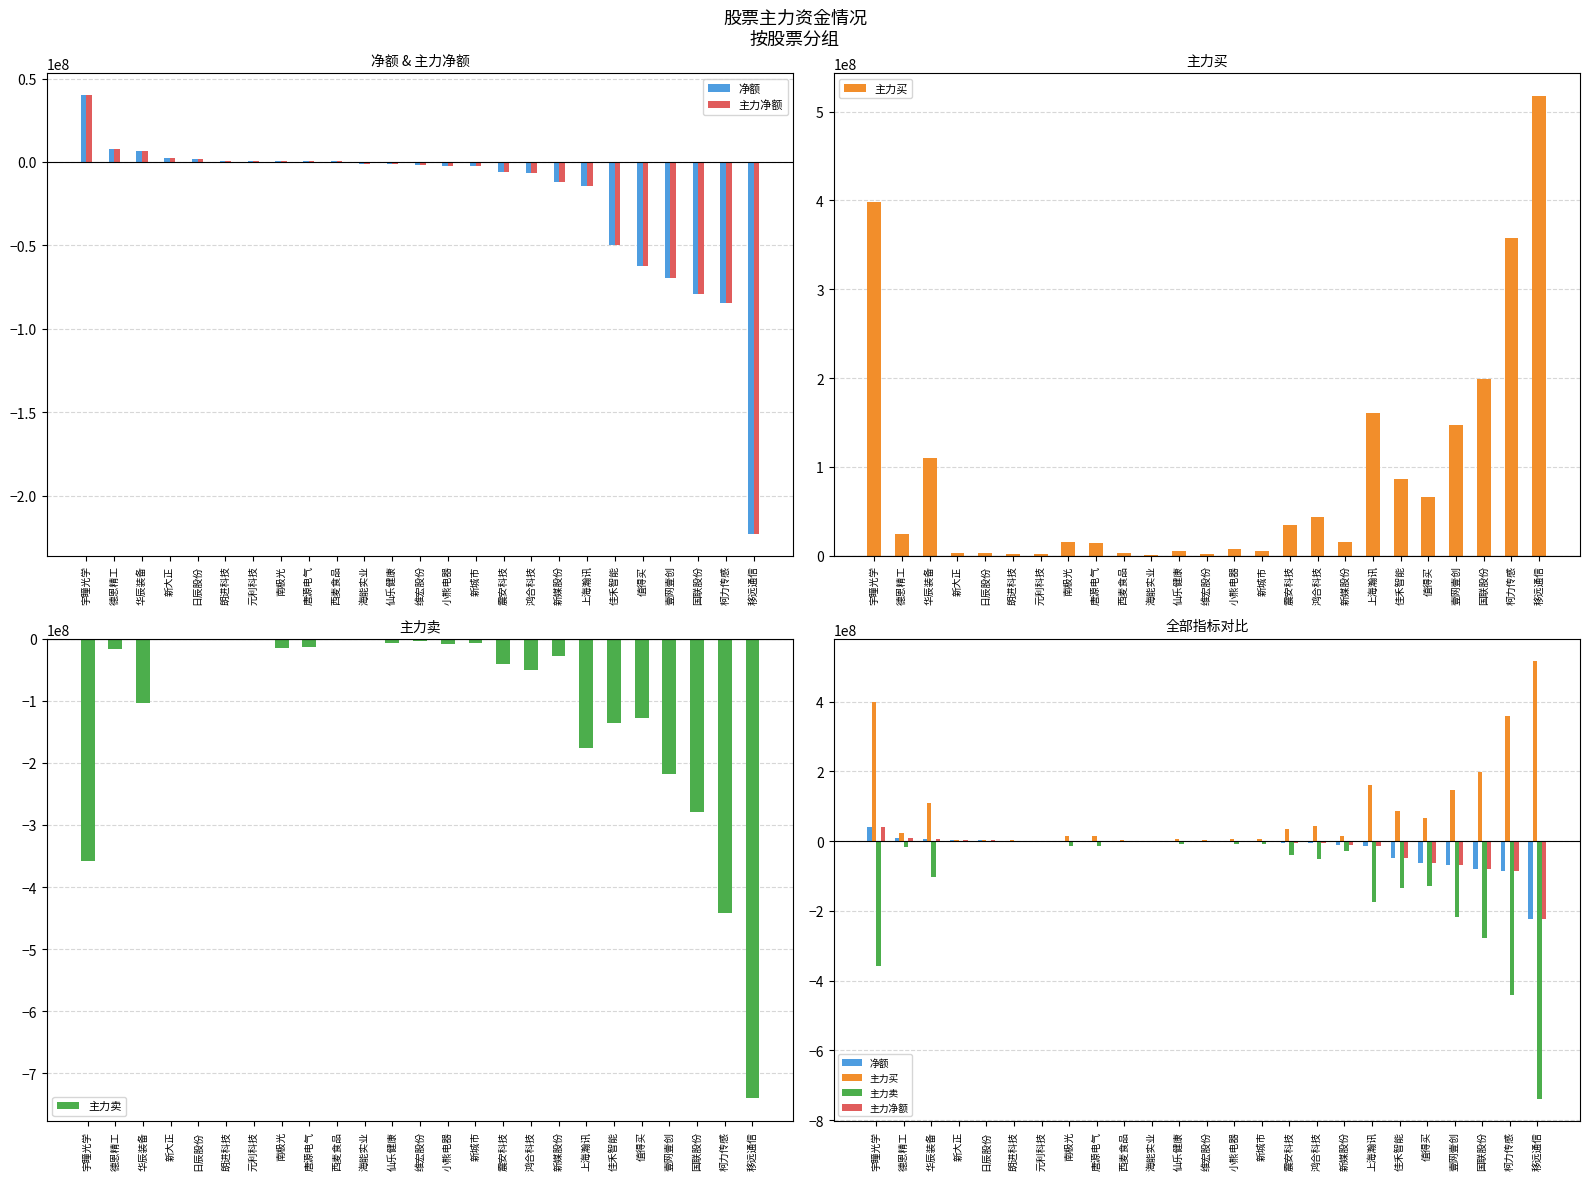

Does the chart contain any negative values?

Yes